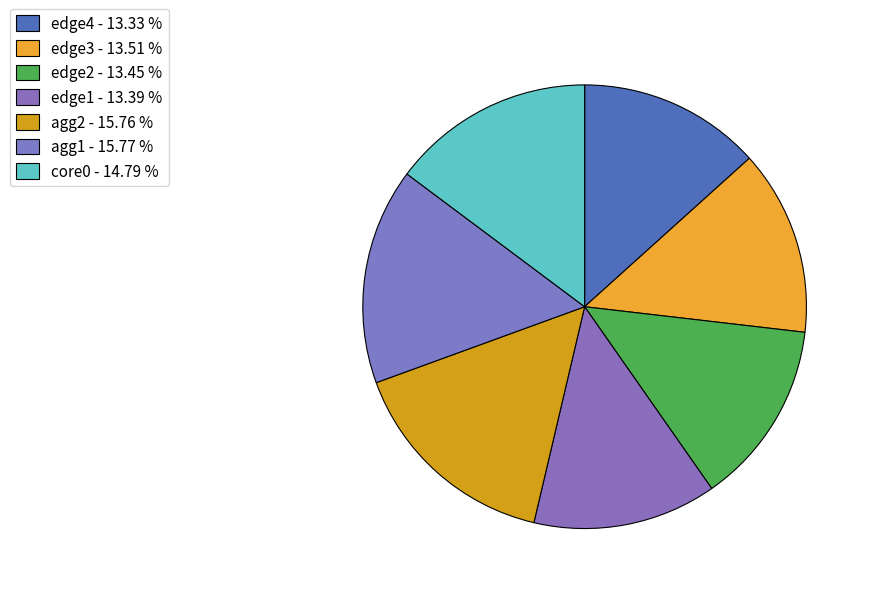

How many segments does this pie chart have?

7